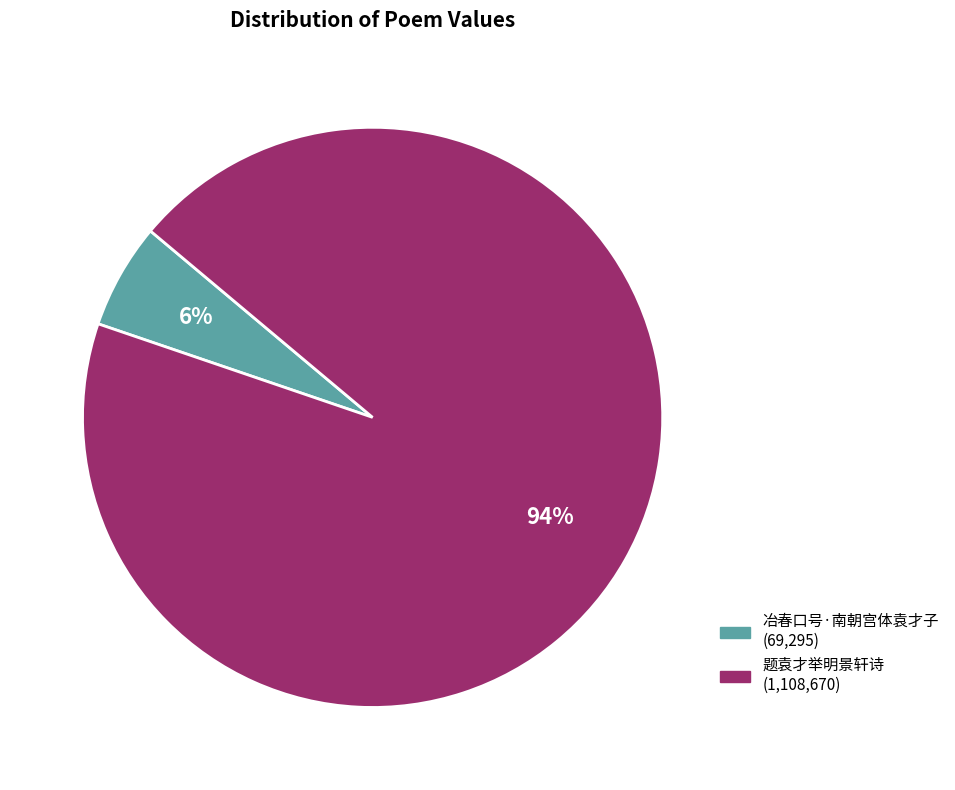

To the nearest percent, what is the difference between the largest and smallest slice percentages?

88%